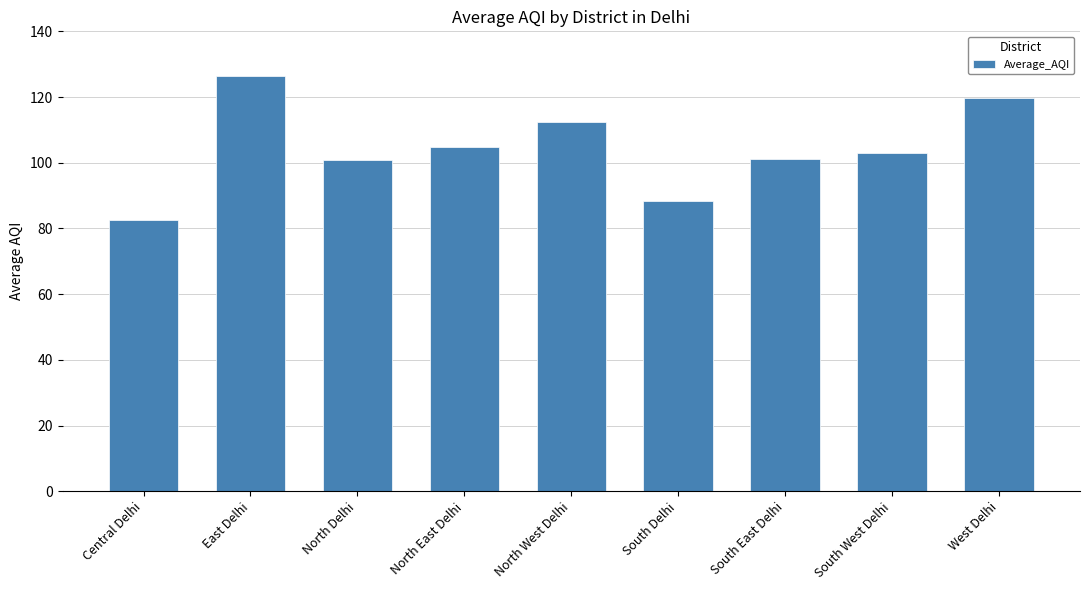

The value at North East Delhi is 104.8. True or false?

True